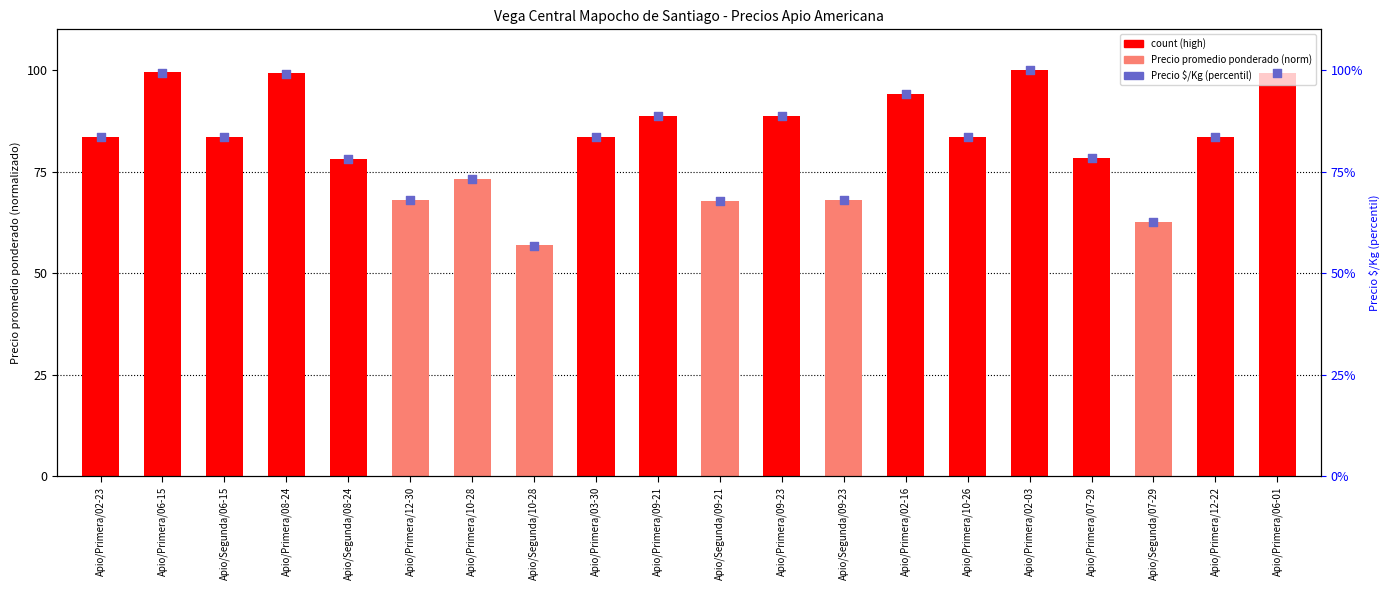

Which series has the widest spread of Y values?

Precio $/Kg (percentil)